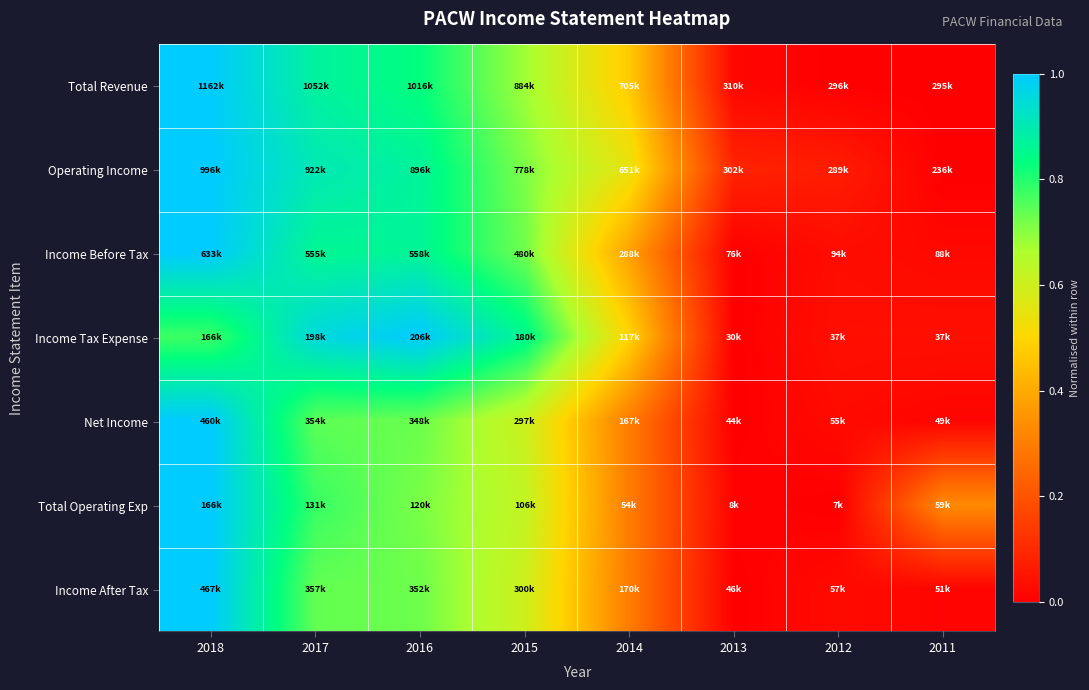

At which category is the sum across all series the highest?

2018